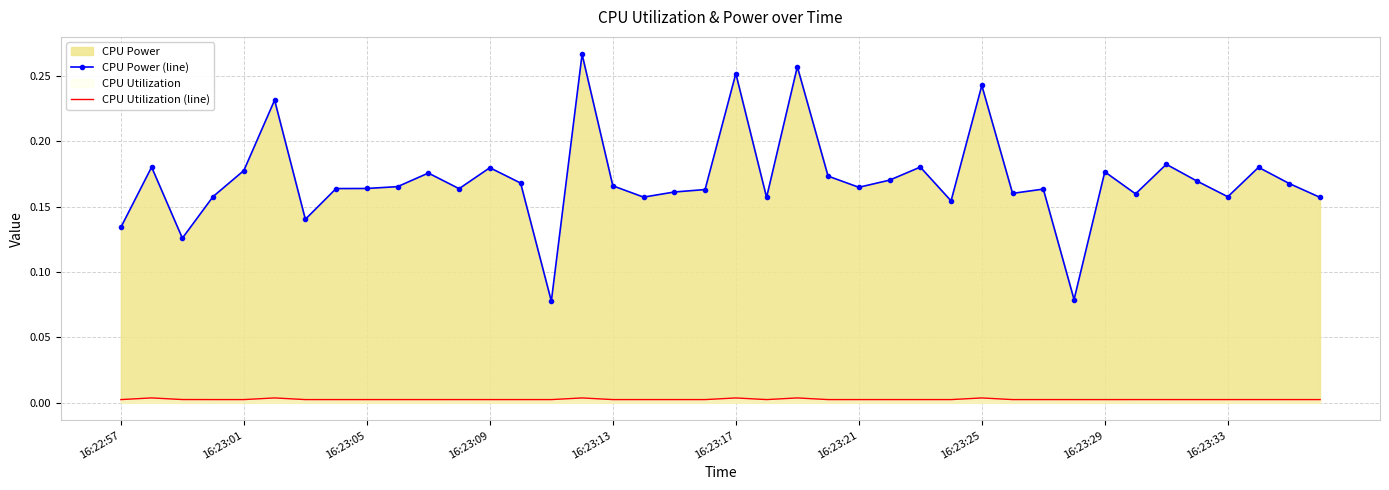

At 15, list the series in order from smallest to largest.

CPU Utilization (line), CPU Power (line)